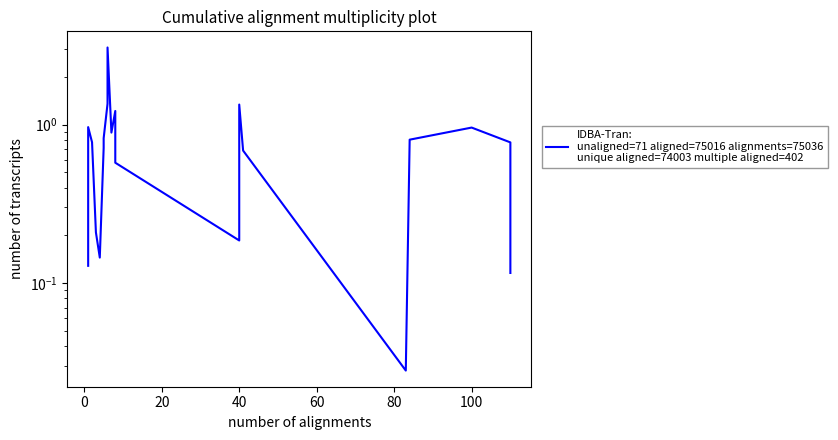

Is this an area chart (filled region under the line)?

No